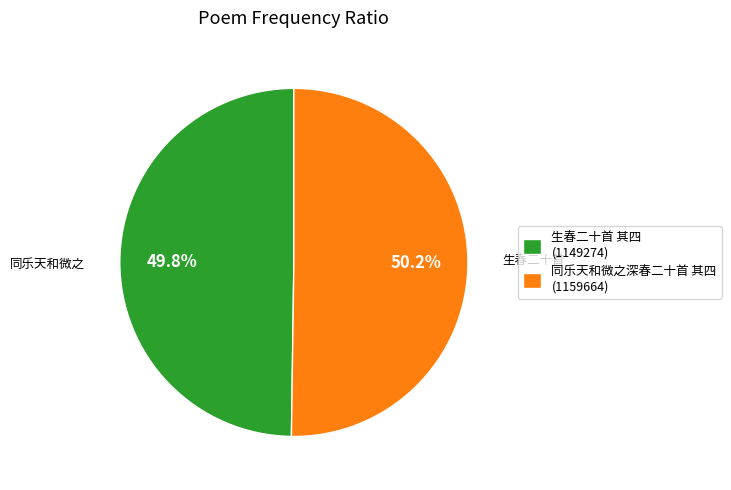

Is it true that 生春二十首 其四 is 44% of the pie?

False